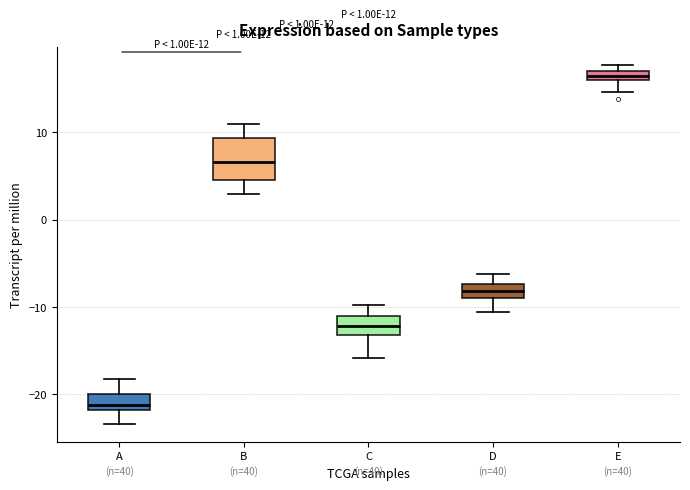

Which box is the tallest, from its lower edge to its upper edge?

B